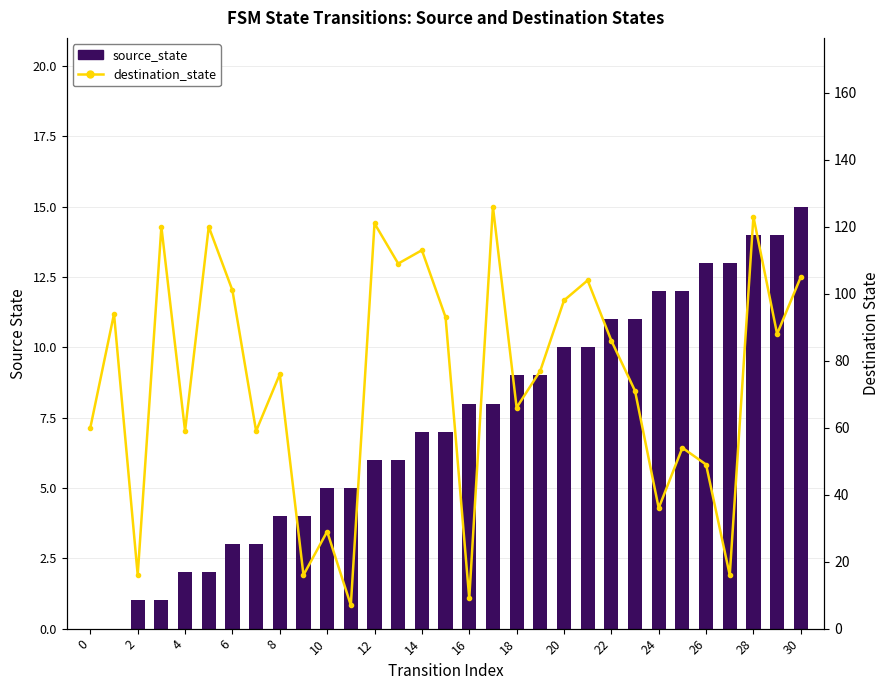

Rank the series by their maximum value, from lowest to highest.

source_state, destination_state